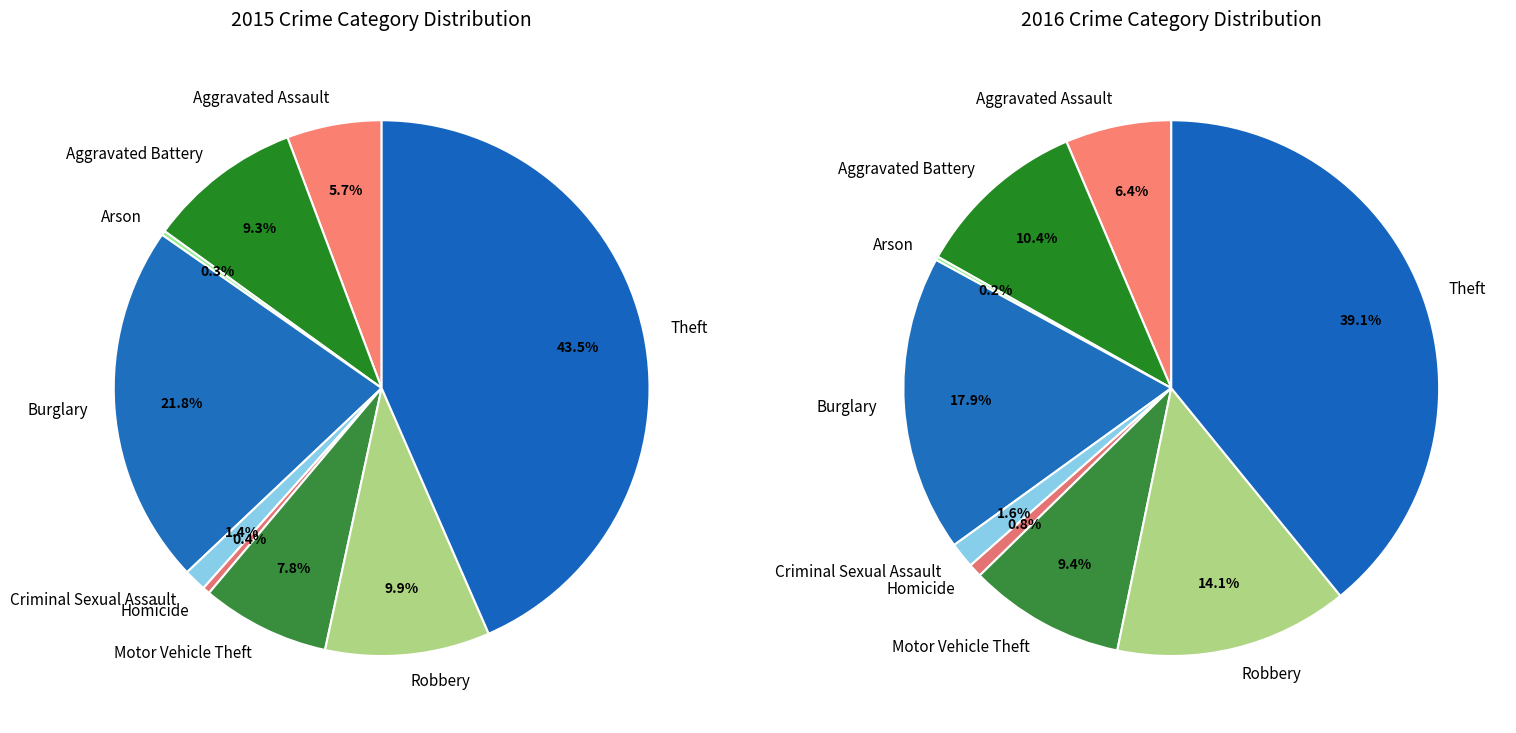

Is there a majority slice in this chart?

No